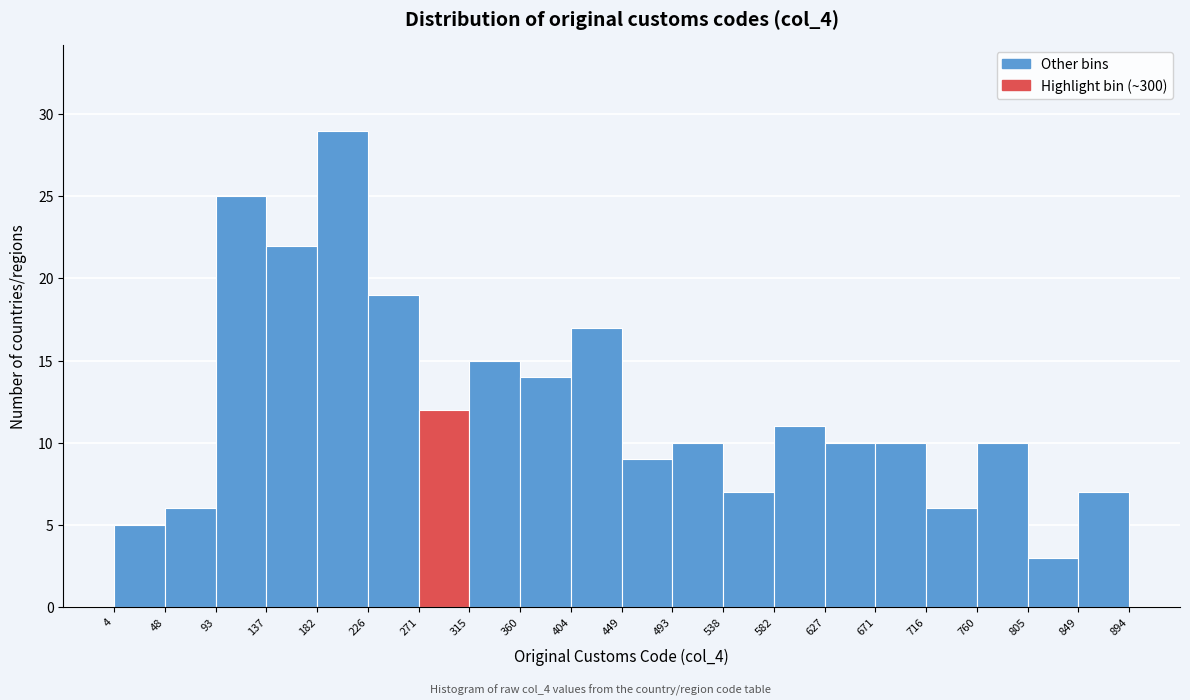

Over which range of the x-axis is the bar tallest?

182 to 226